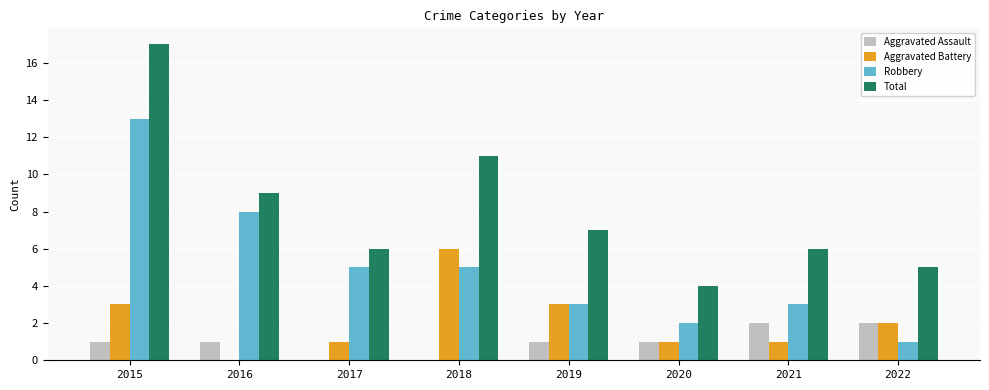

Which series changed the most between 2015 and 2018?

Robbery